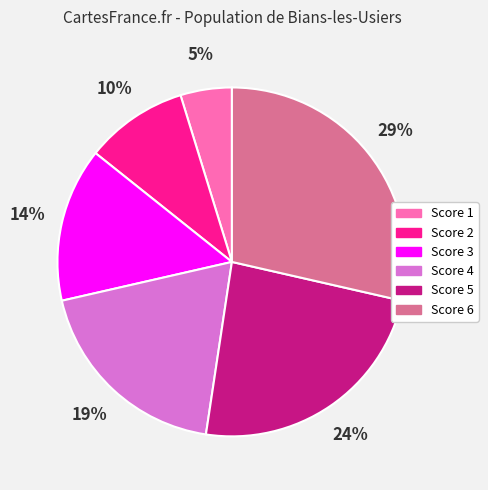

To the nearest percent, what portion does Score 5 represent?

24%